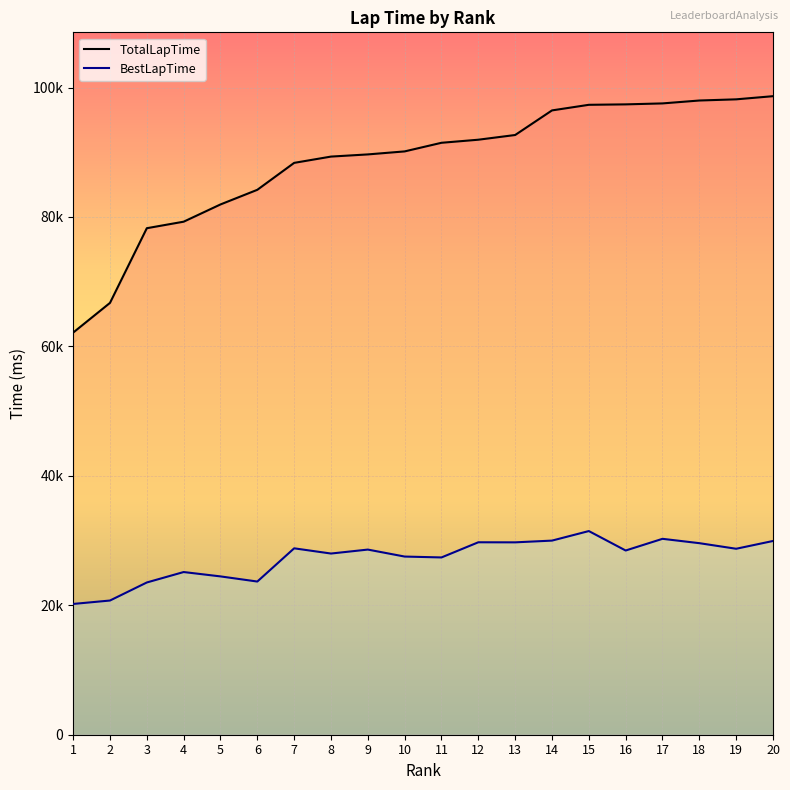

At which category does BestLapTime reach its first local valley?

6